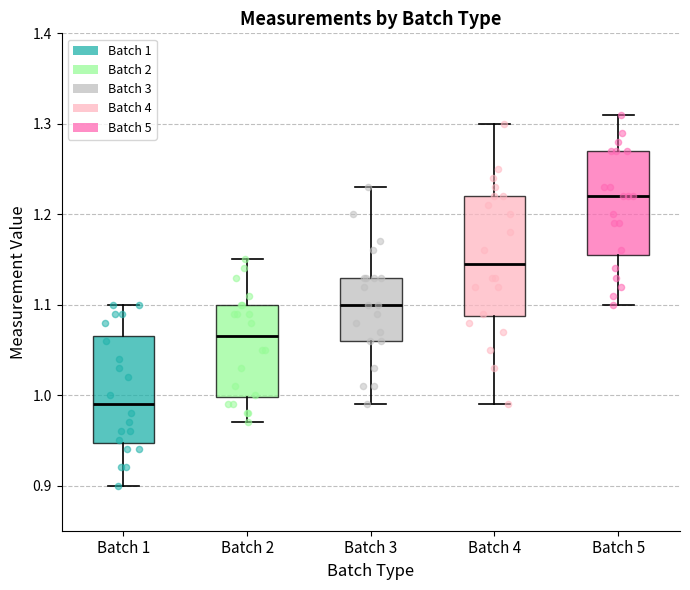

Where does the lower whisker of the box for Batch 5 end on the y-axis? The values are not printed on the chart, so give them approximately, as read against the axis.

1.10